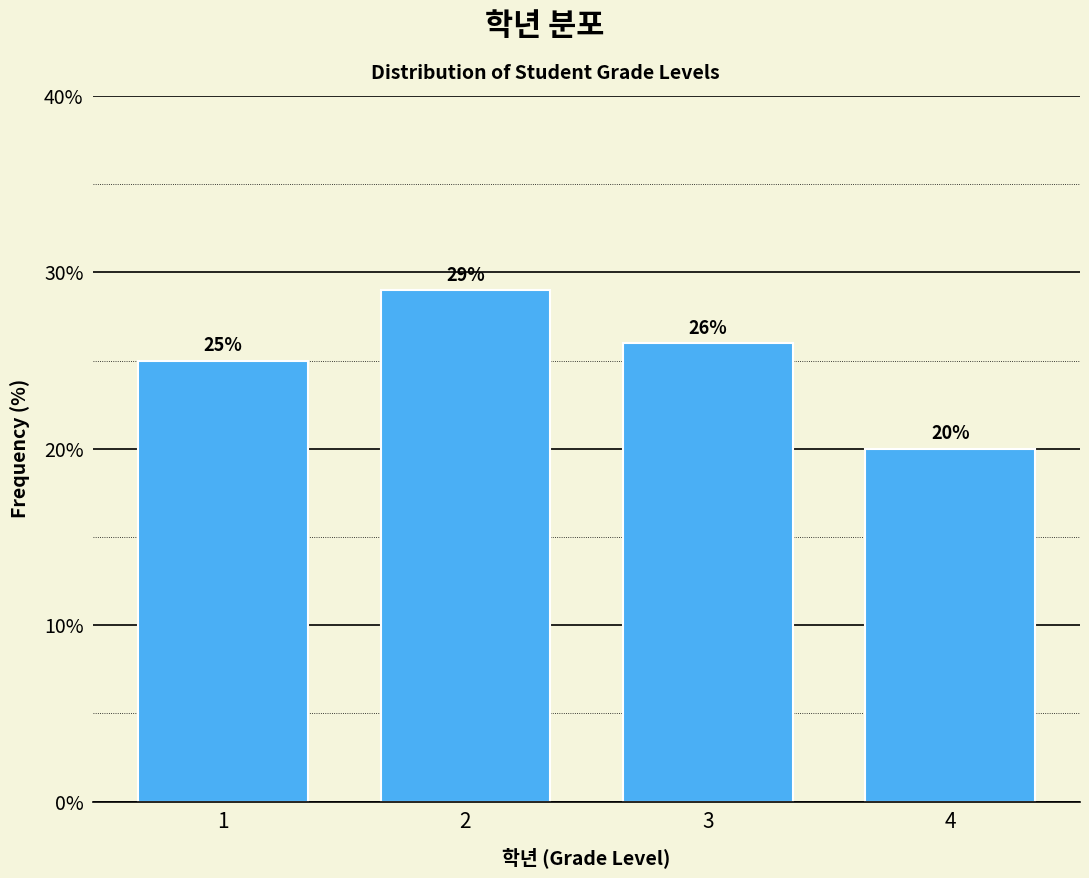

Reading left to right, transcribe all the data shown in this chart.

25.0	29.0	26.0	20.0